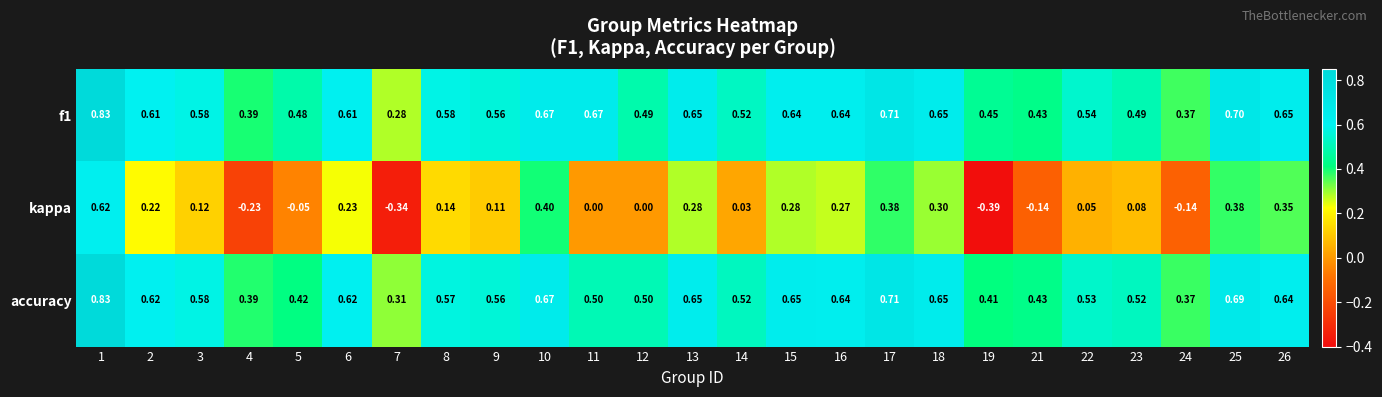

At which category is the sum across all series the highest?

1